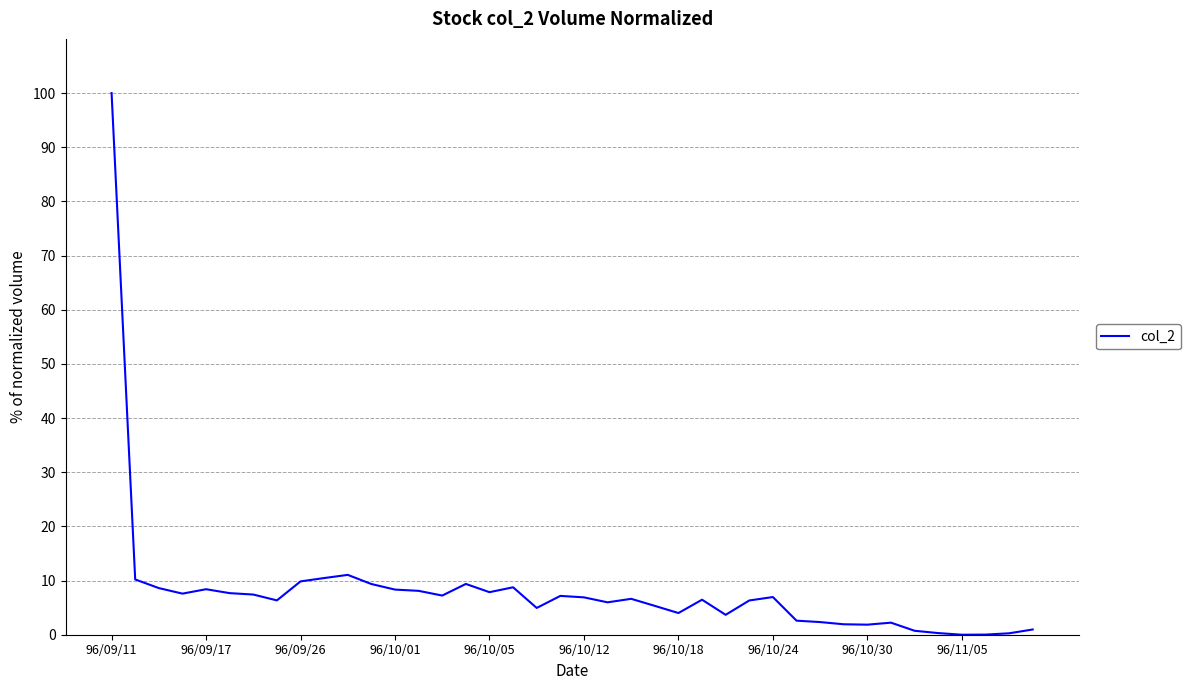

What is the difference between the maximum and minimum values?

100.0